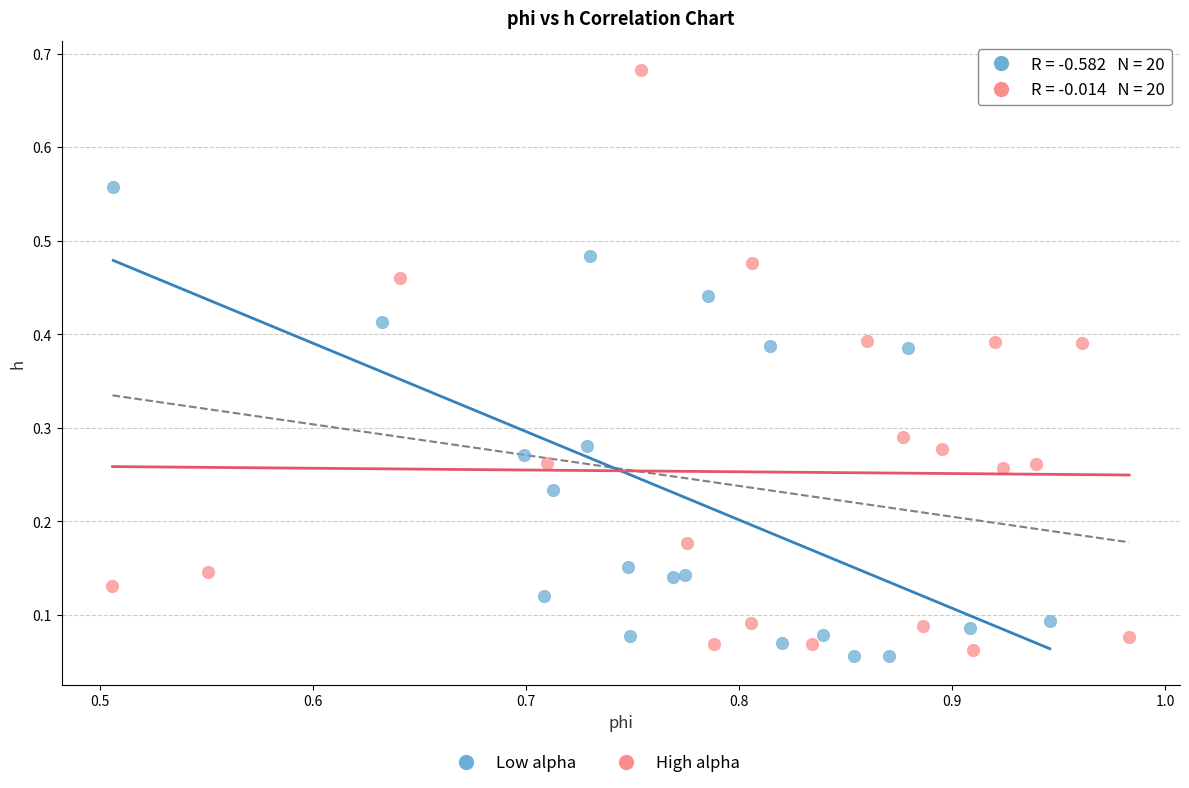

Which series has the largest Y range (max minus min)?

High alpha